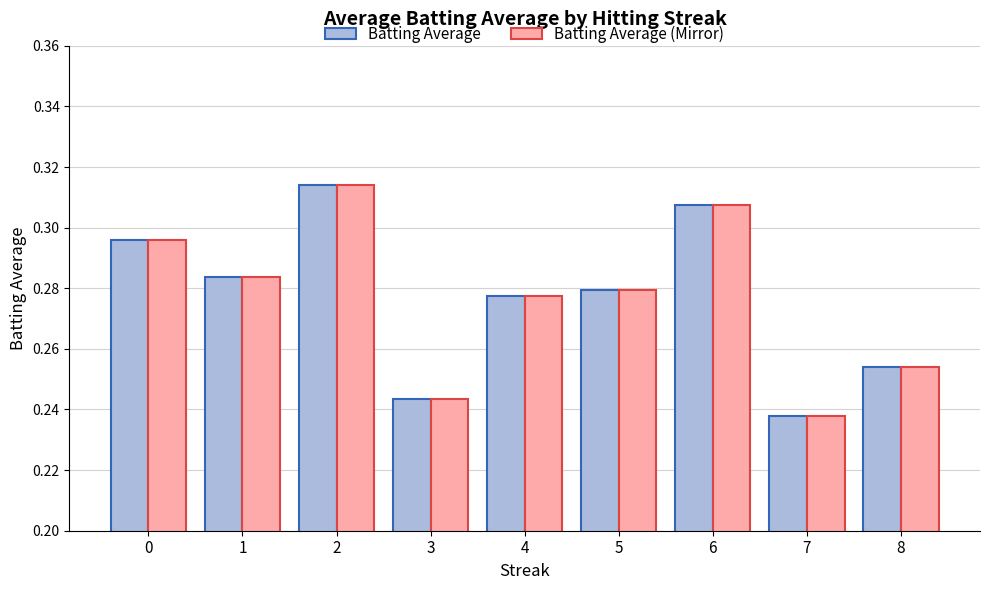

At which label does Batting Average reach its minimum?

7